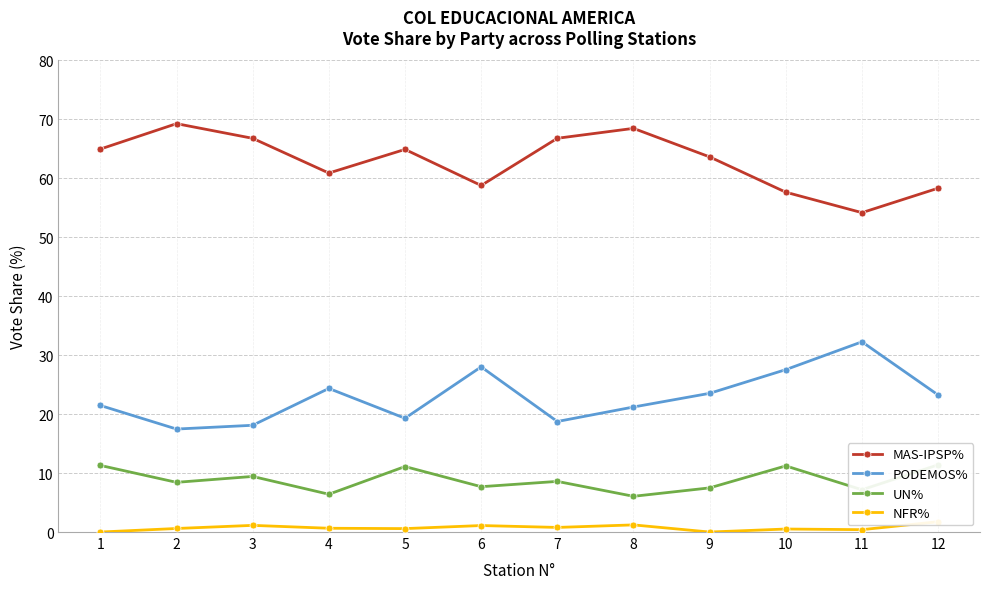

Rank the series by their maximum value, from highest to lowest.

MAS-IPSP%, PODEMOS%, UN%, NFR%